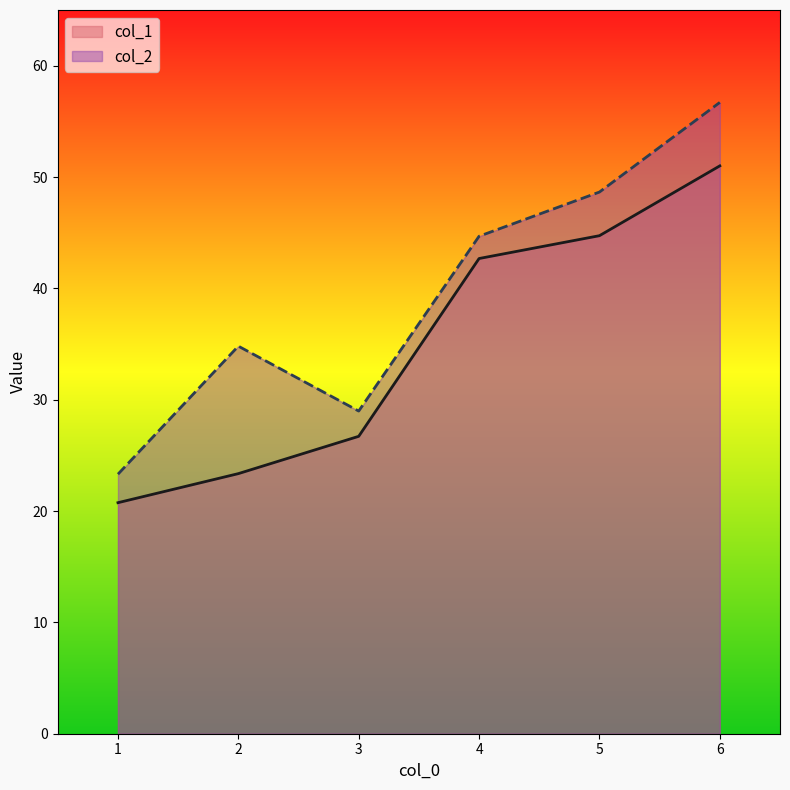

True or false: col_1 has more than 2 interior local peaks.

False